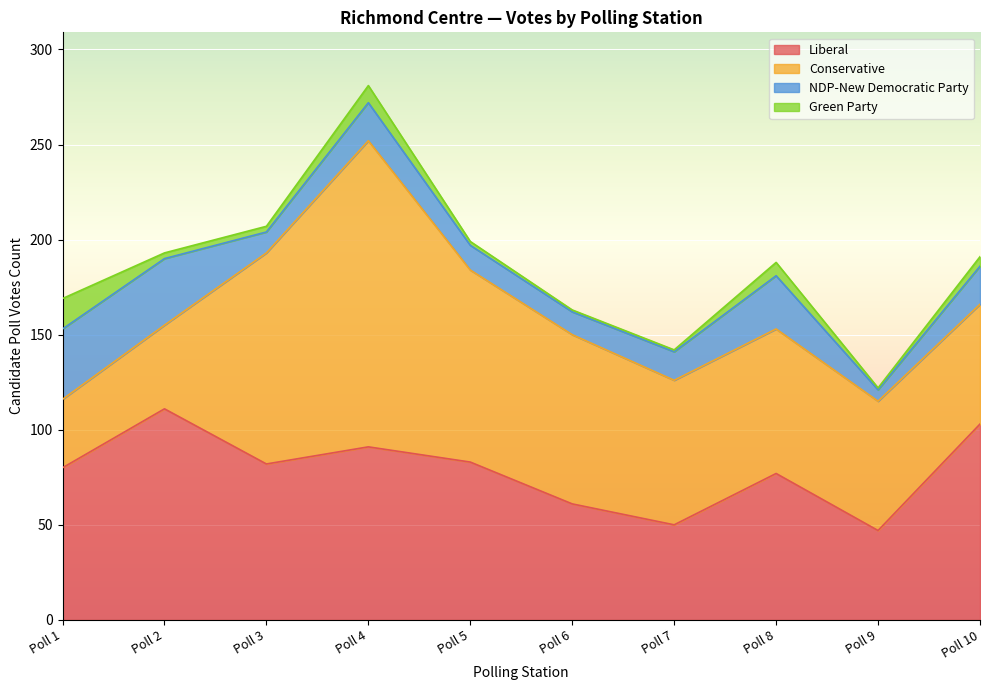

True or false: Liberal has a value of 156 at Poll 2.

False